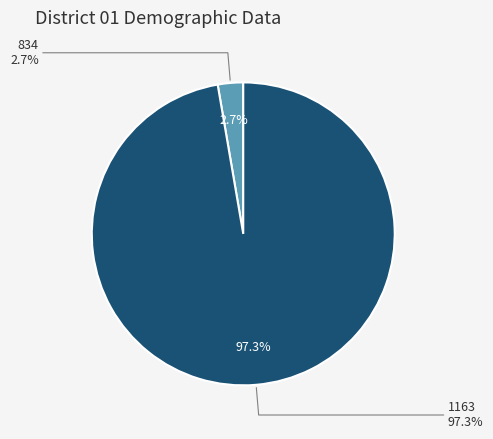

Which has a higher value, 834 or 1163?

1163